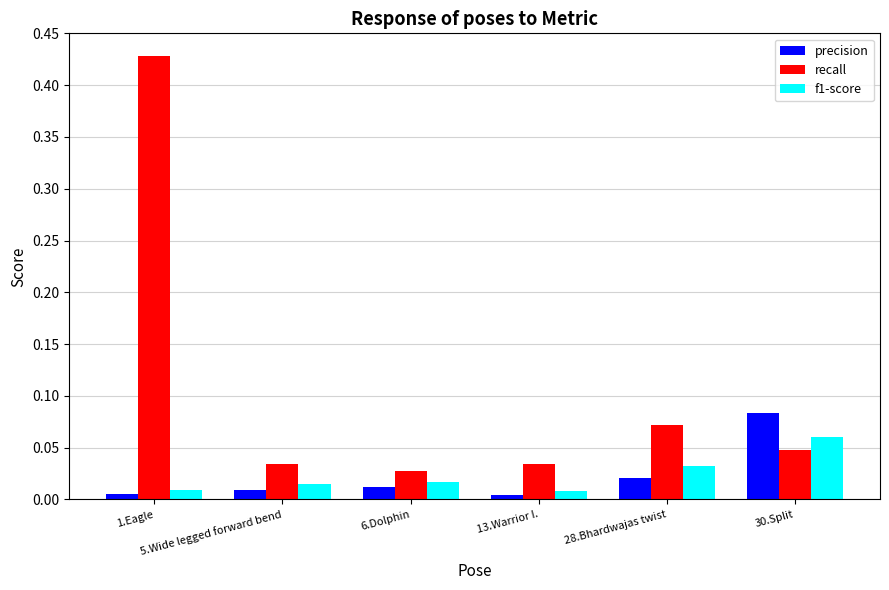

At how many categories does at least one series exceed 0?

6